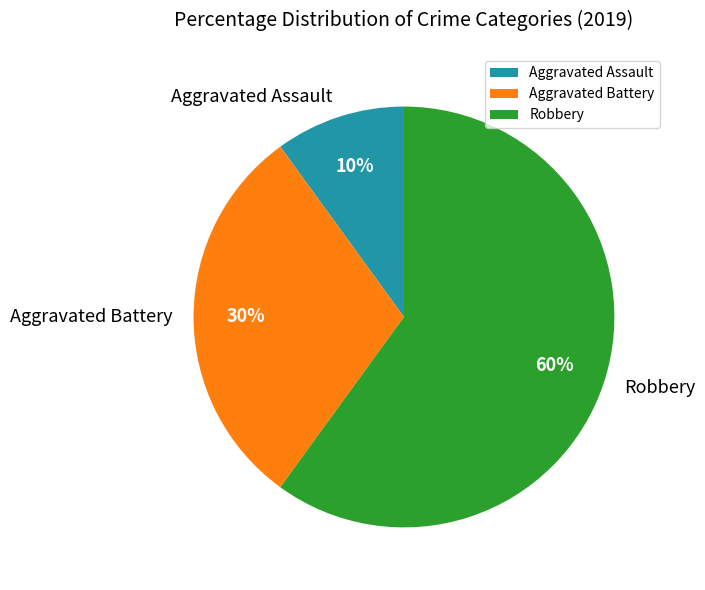

How many segments does this pie chart have?

3